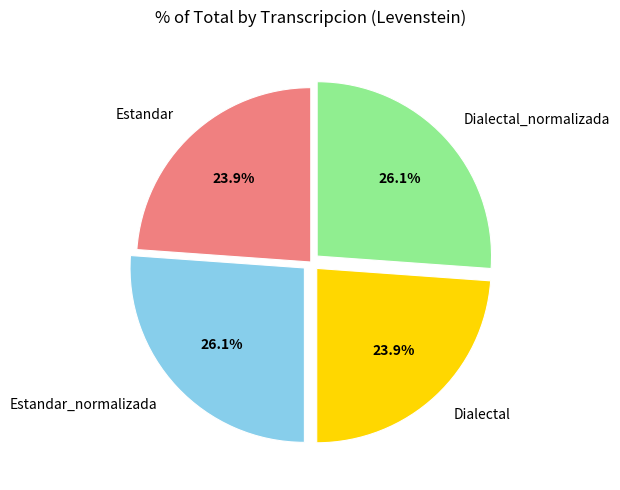

How many segments does this pie chart have?

4